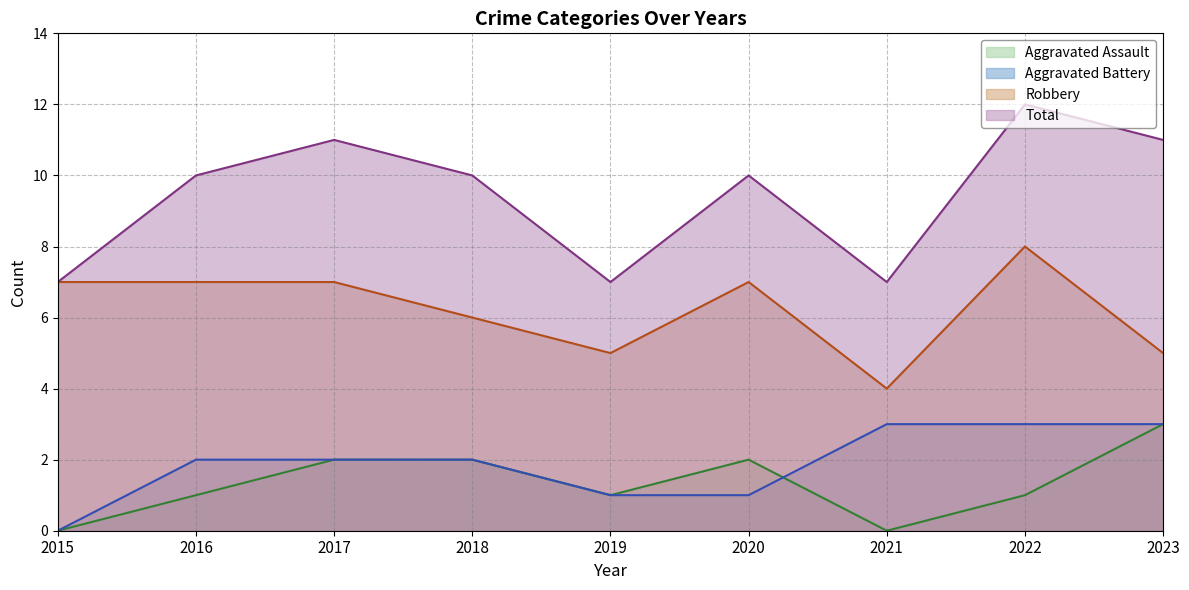

Does the chart display data point markers on the line(s)?

No